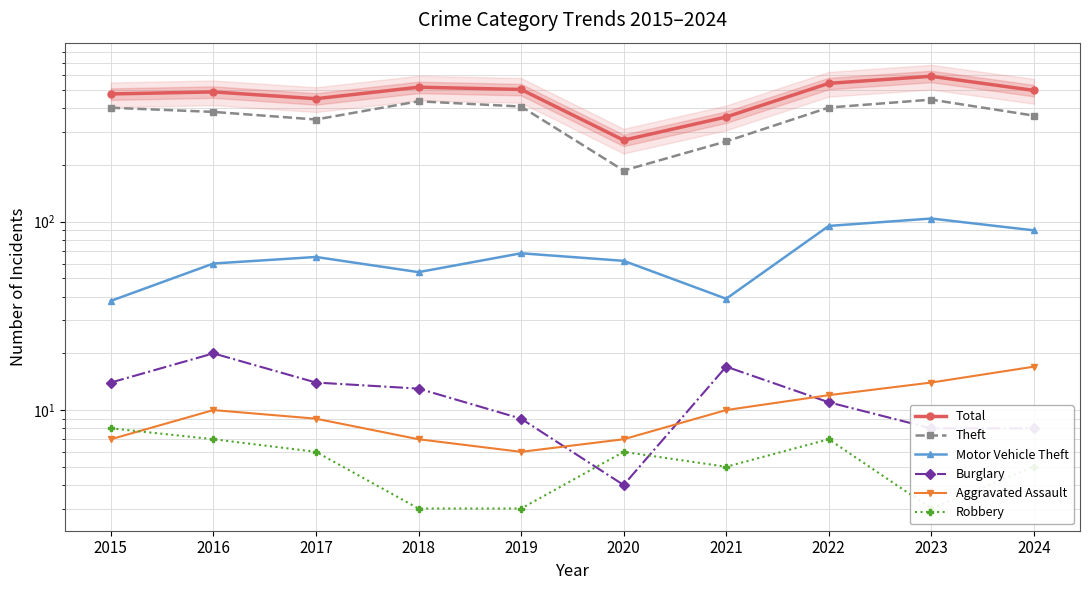

Where is the first local minimum for Total?

2017